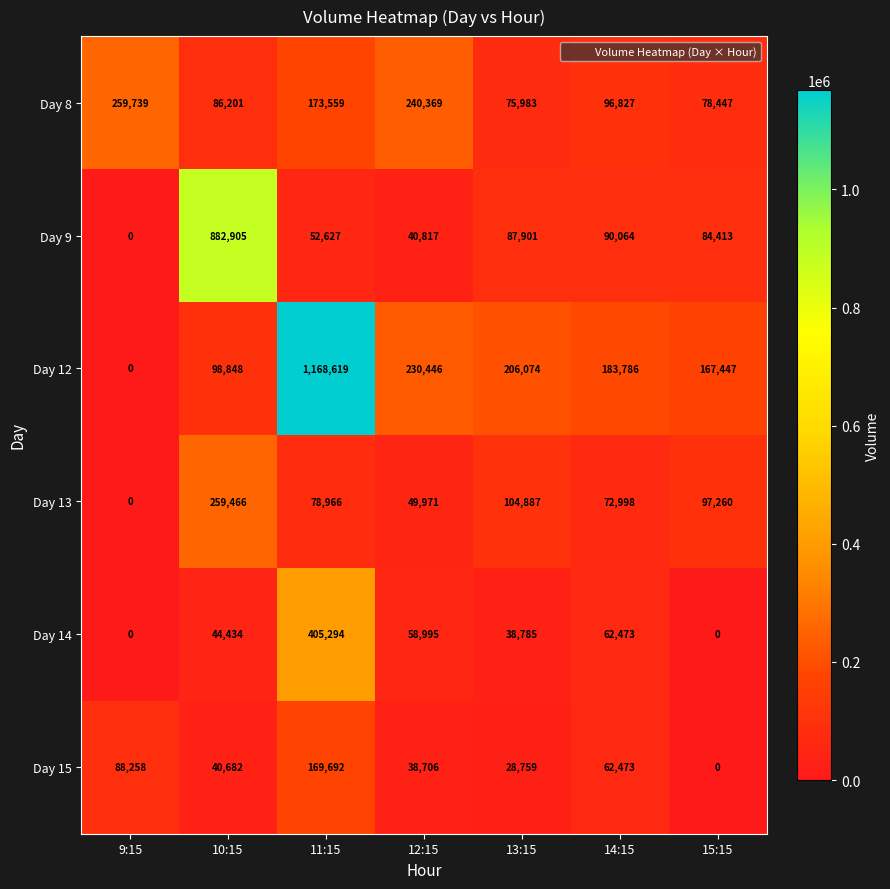

What is the total value across all series at 10:15?

1412536